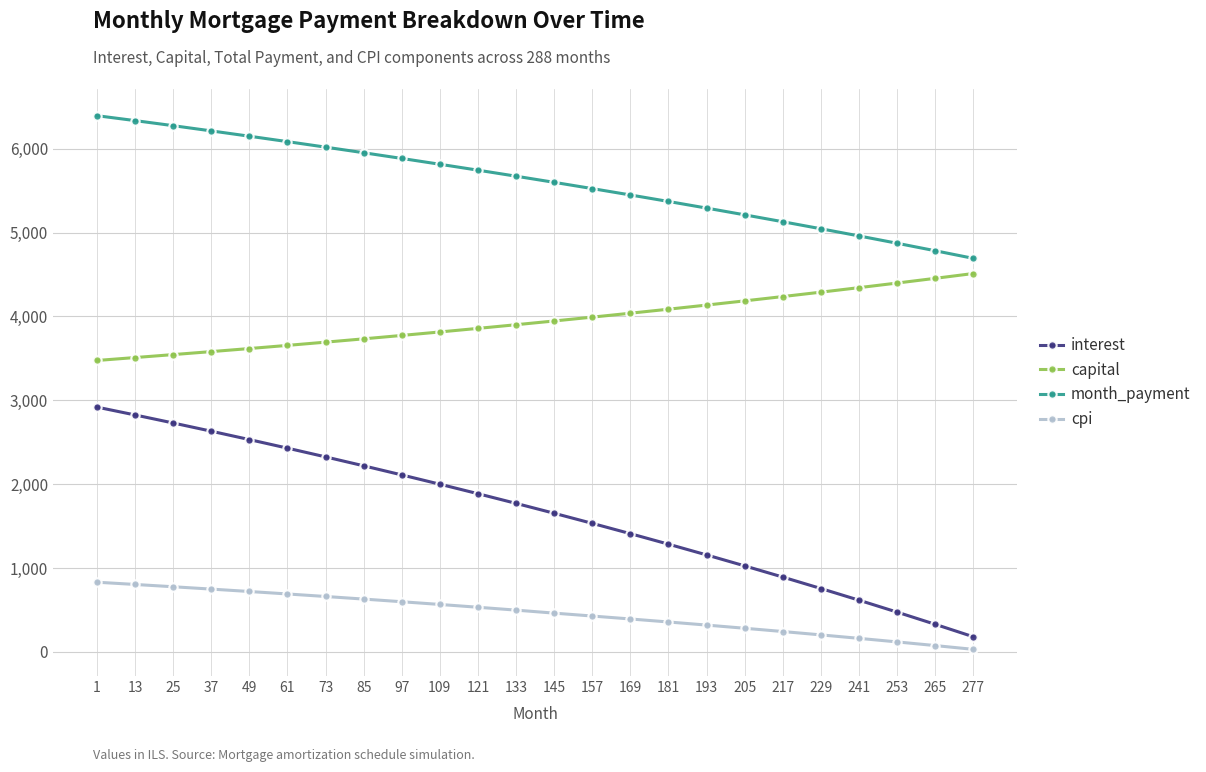

At which label does interest reach its peak?

1